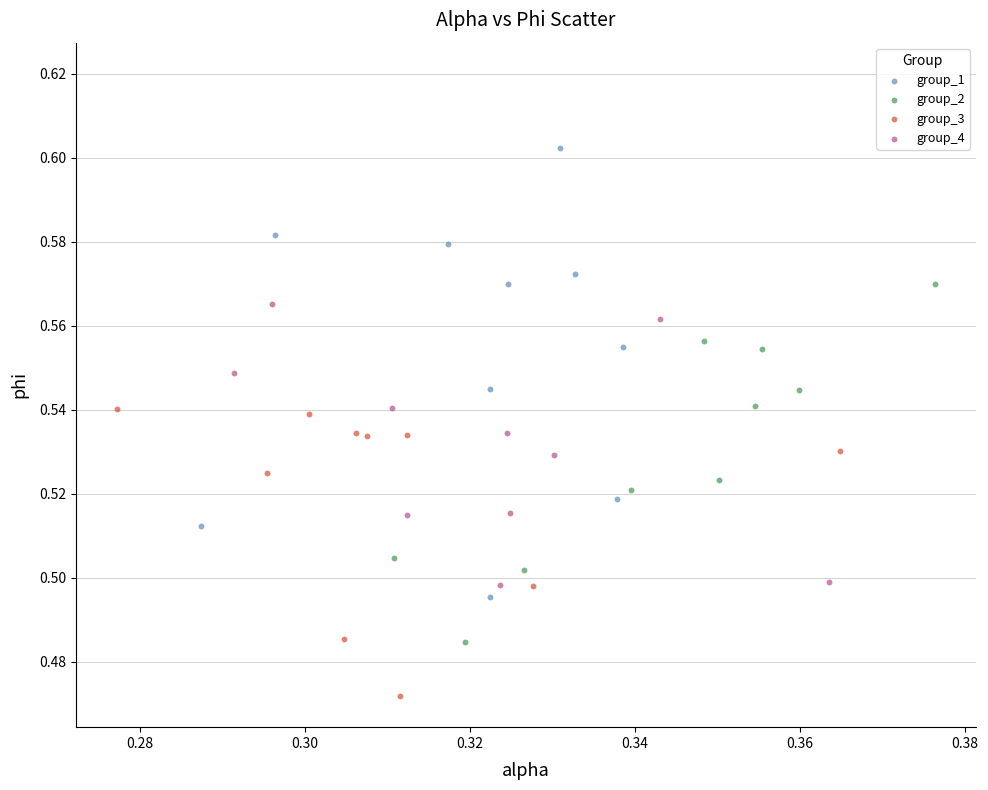

What are all the series names shown in the legend?

group_1, group_2, group_3, group_4